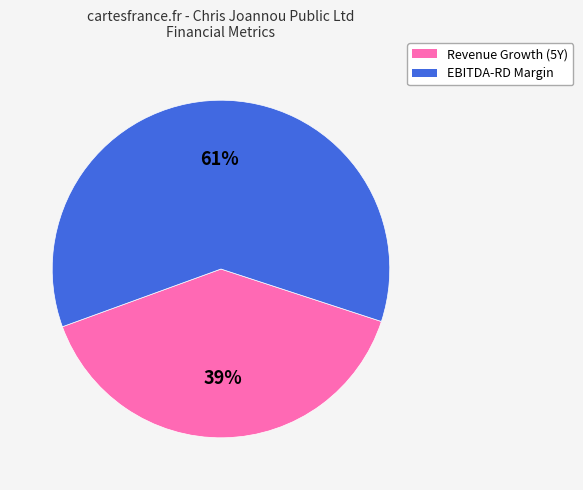

To the nearest percent, what percentage of the pie is EBITDA-RD Margin?

61%